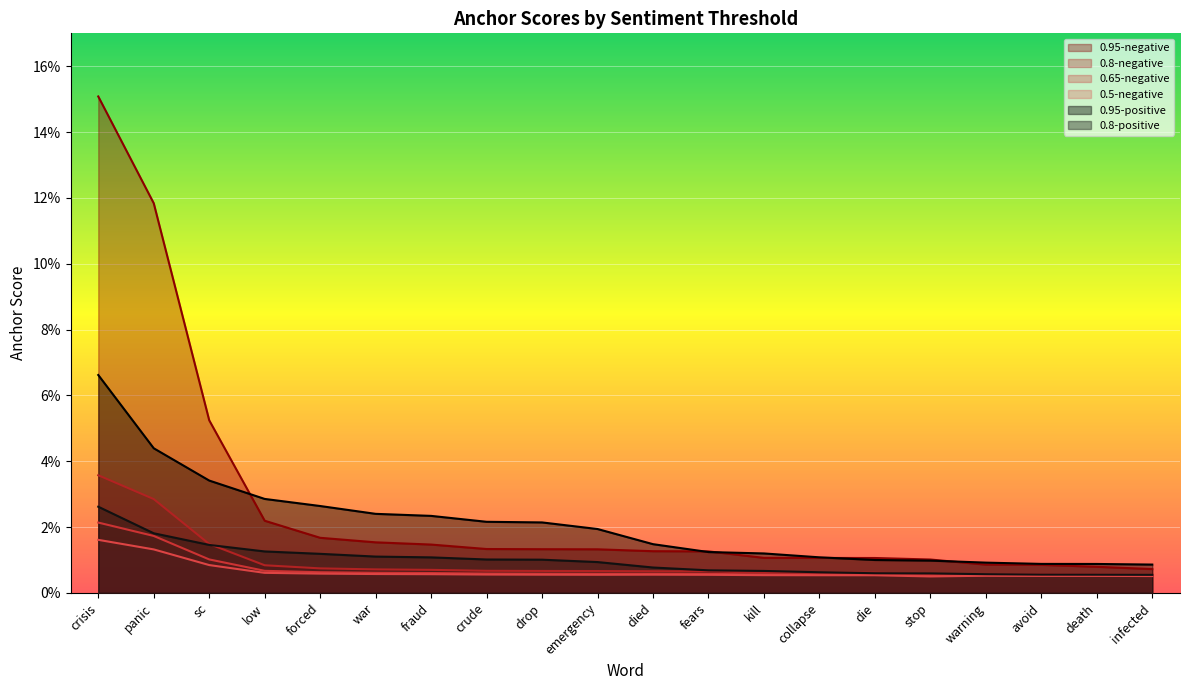

How many lines are shown in the chart?

6